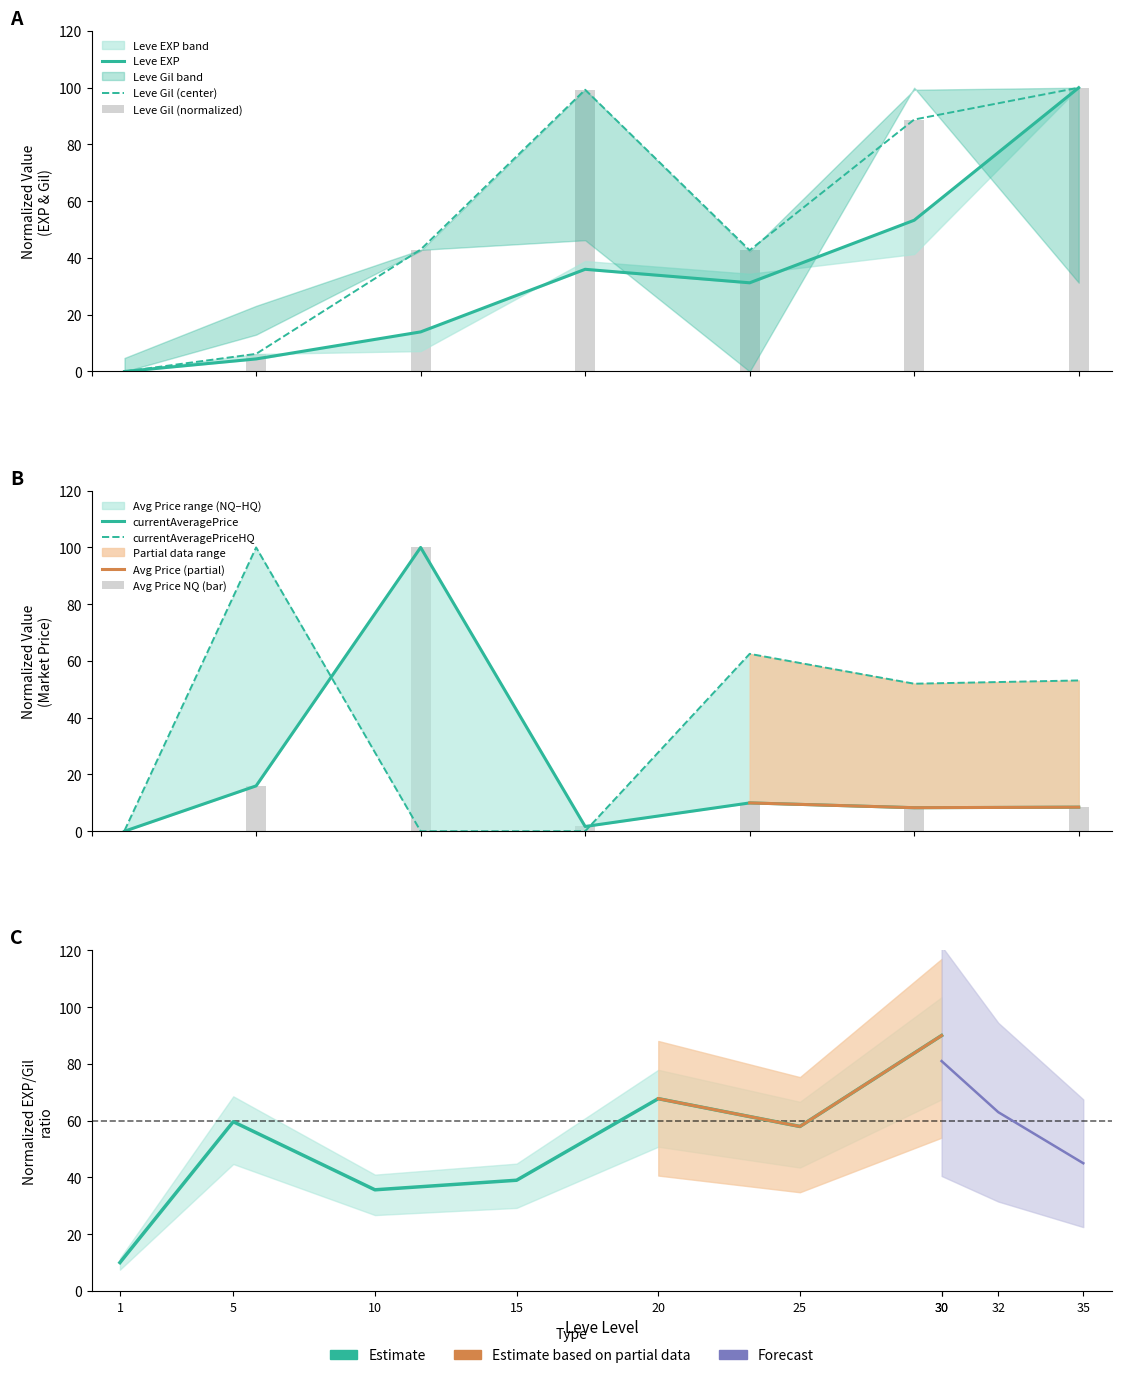

Between 10 and 5, which is larger?

10